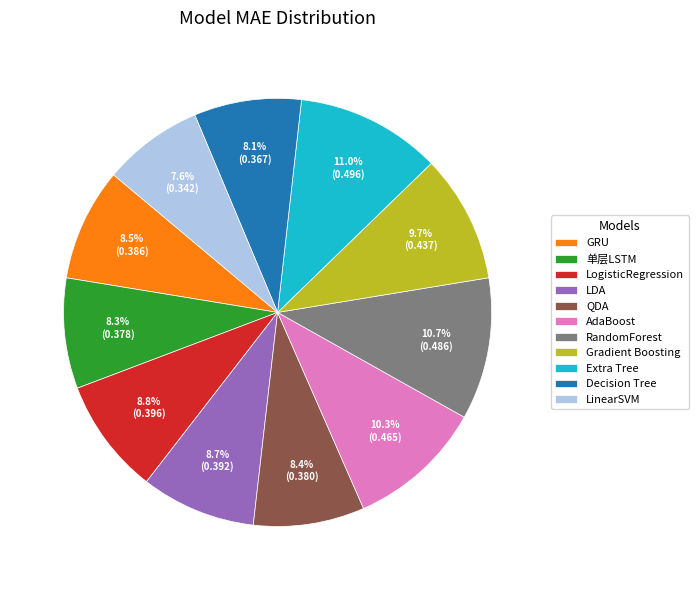

Which slice is the smallest?

LinearSVM